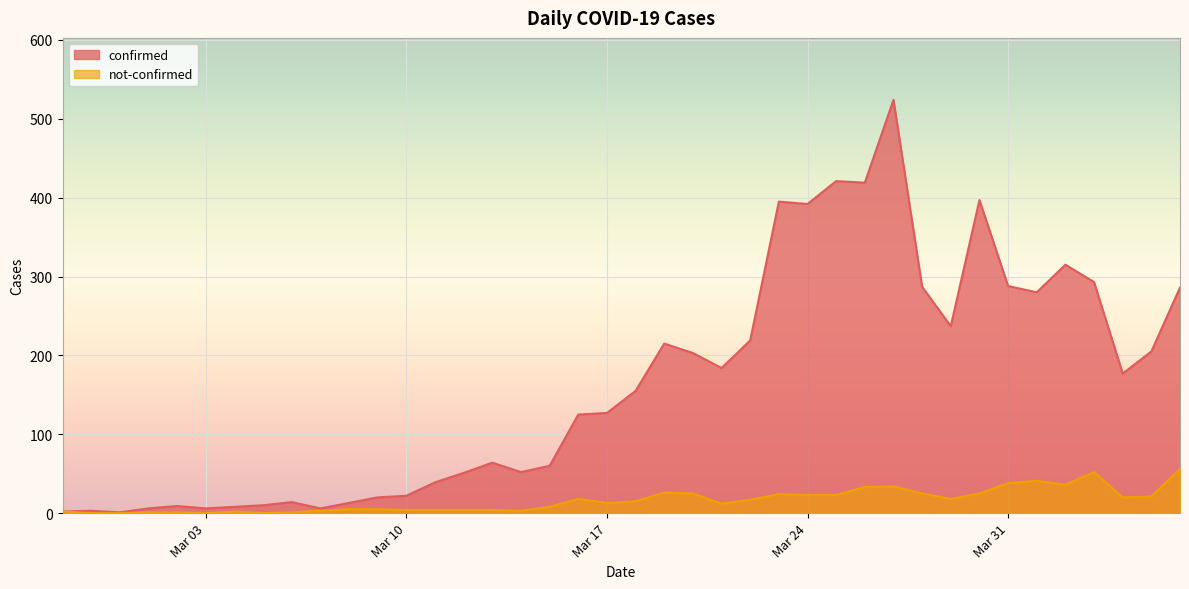

What is the difference between the highest and lowest values at 2020-03-15?

52